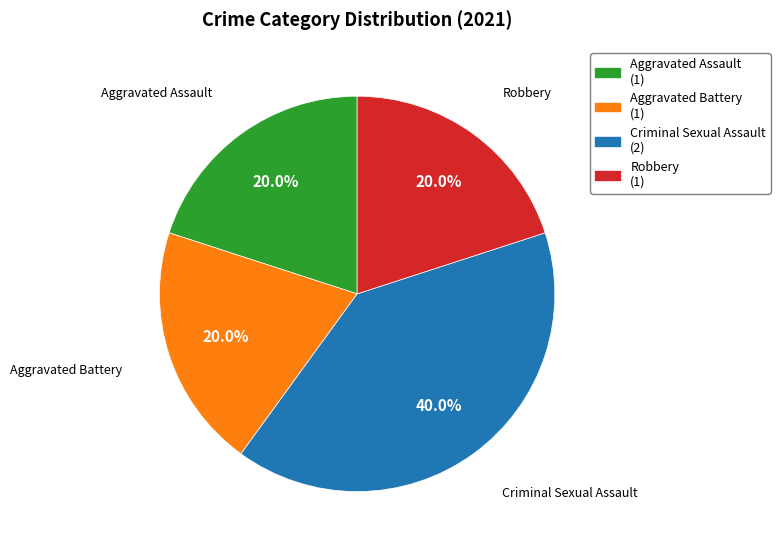

Is there any slice that represents more than half of the pie?

No